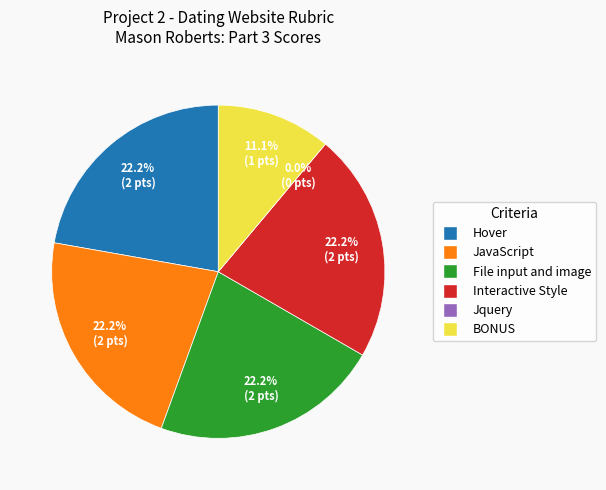

The Interactive Style slice represents 37% of the pie. True or false?

False